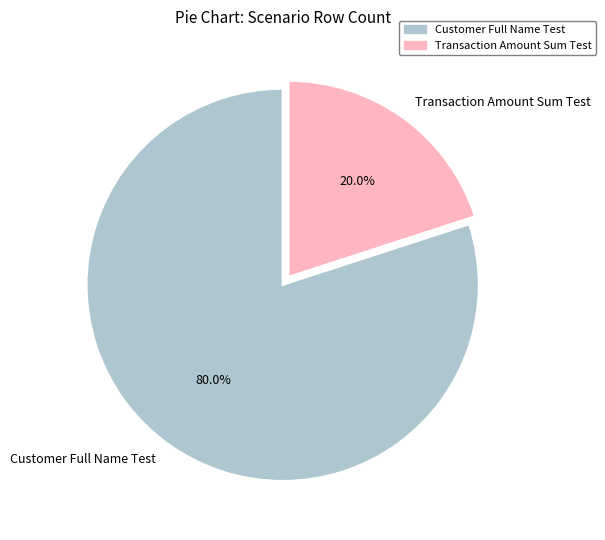

Combined, what portion of the pie is Customer Full Name Test and Transaction Amount Sum Test?

100.0%